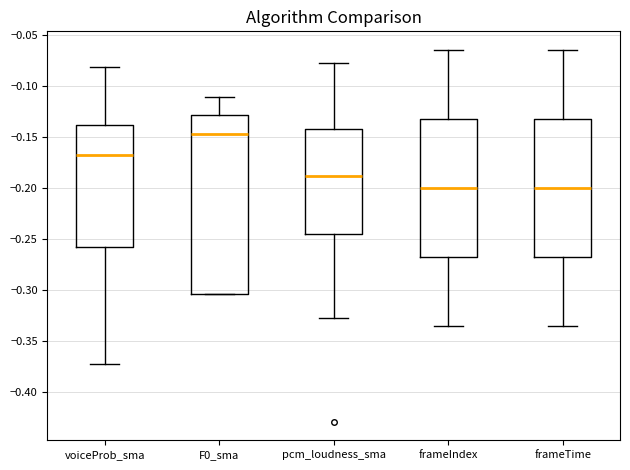

Where does the lower whisker of the box for voiceProb_sma end on the y-axis? The values are not printed on the chart, so give them approximately, as read against the axis.

-0.370